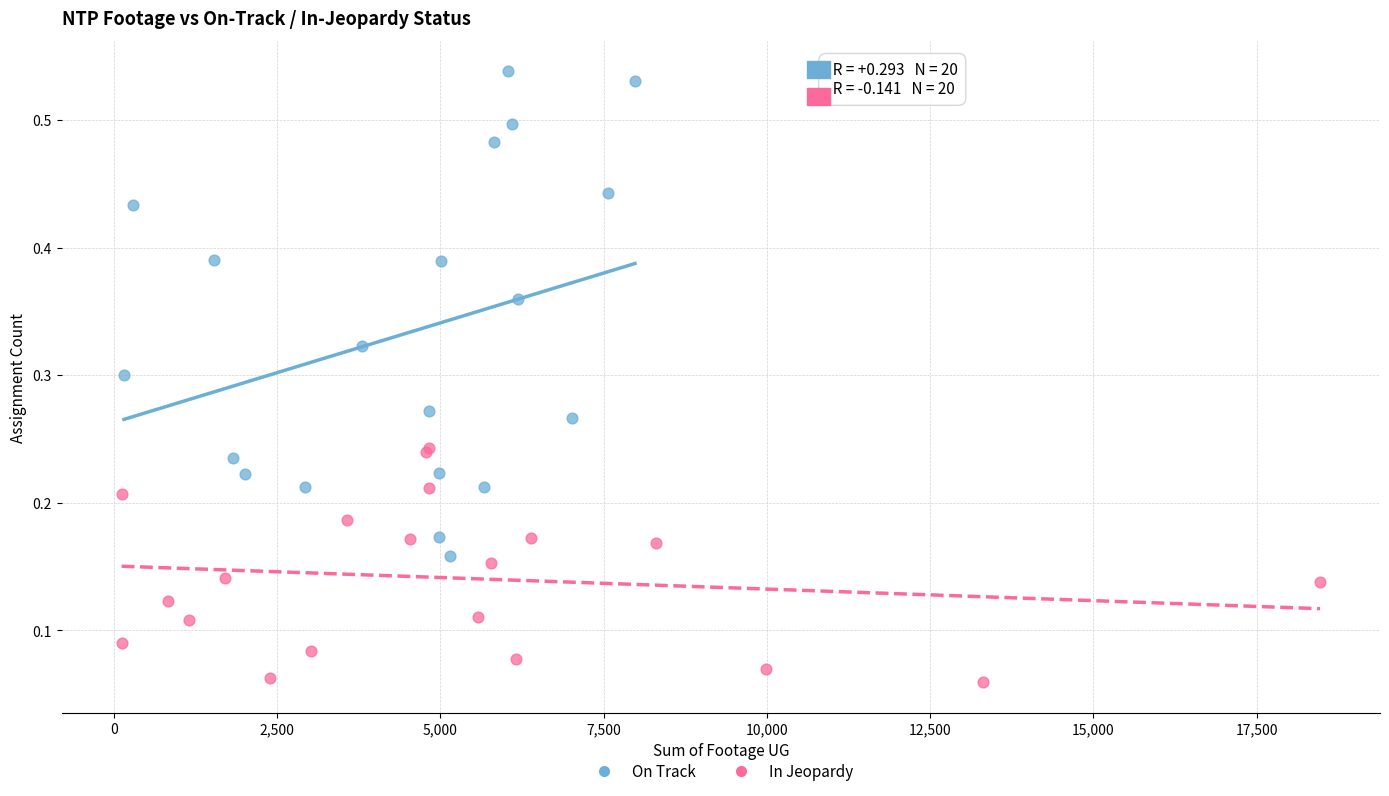

Which series contains the lowest Y value?

In Jeopardy